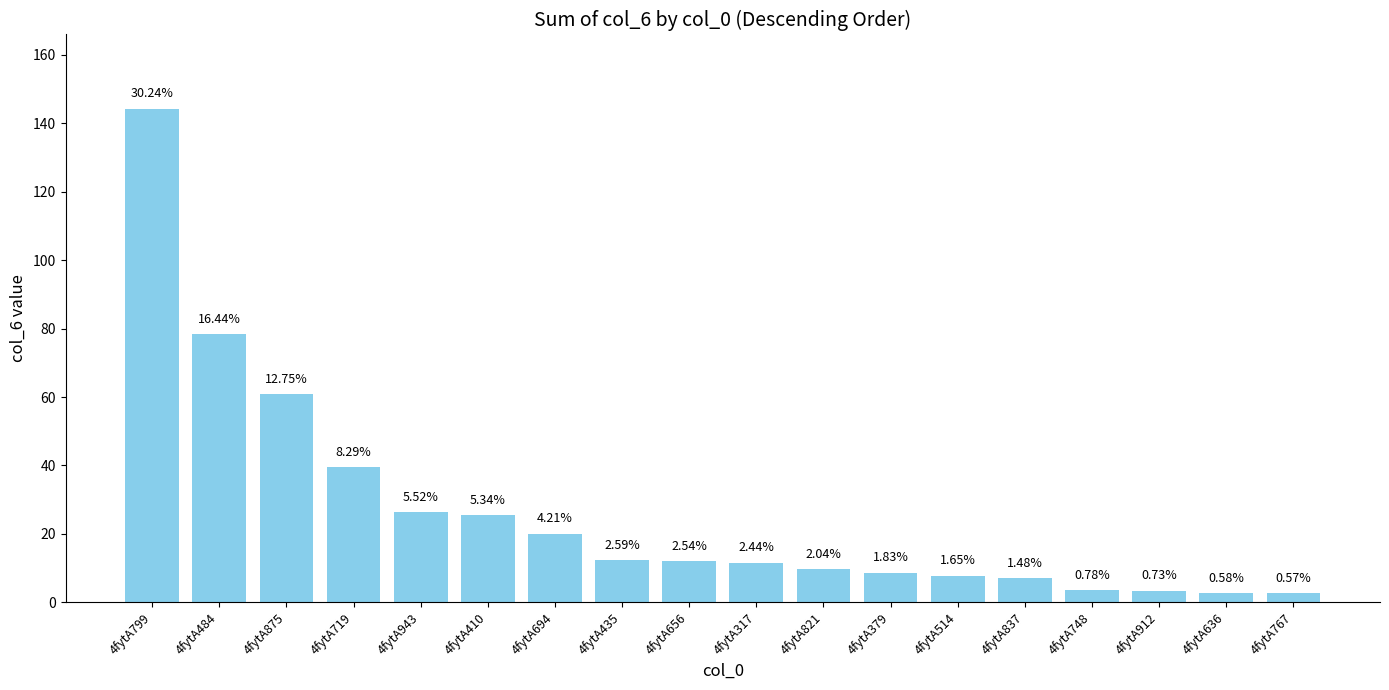

Which has a higher value, 4fytA656 or 4fytA912?

4fytA656